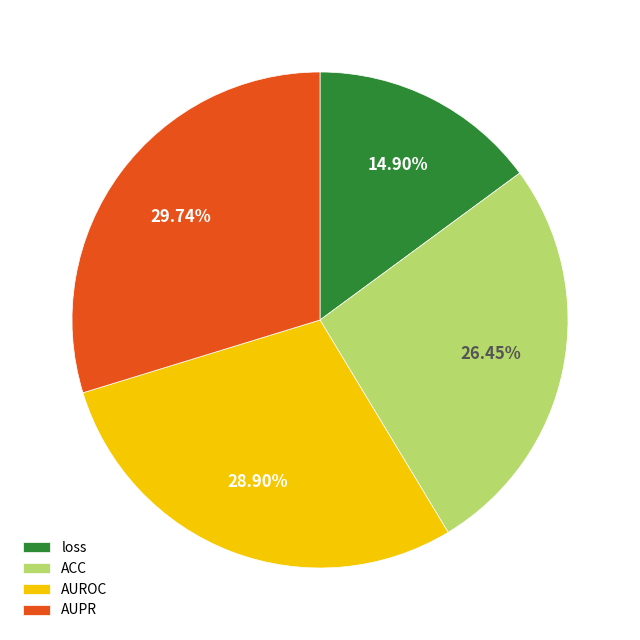

What is the smallest slice in the pie chart?

loss